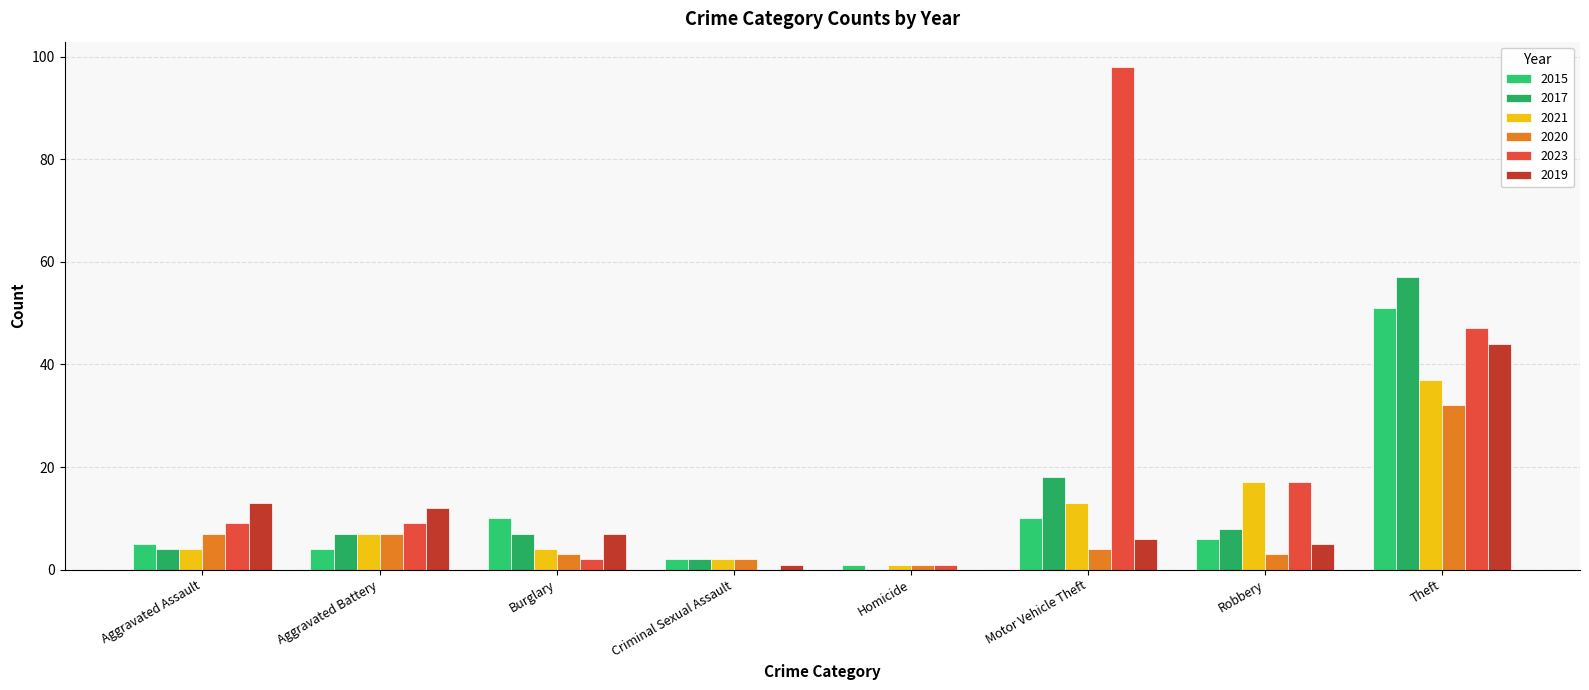

What is the approximate value of 2019 at Aggravated Assault?

13